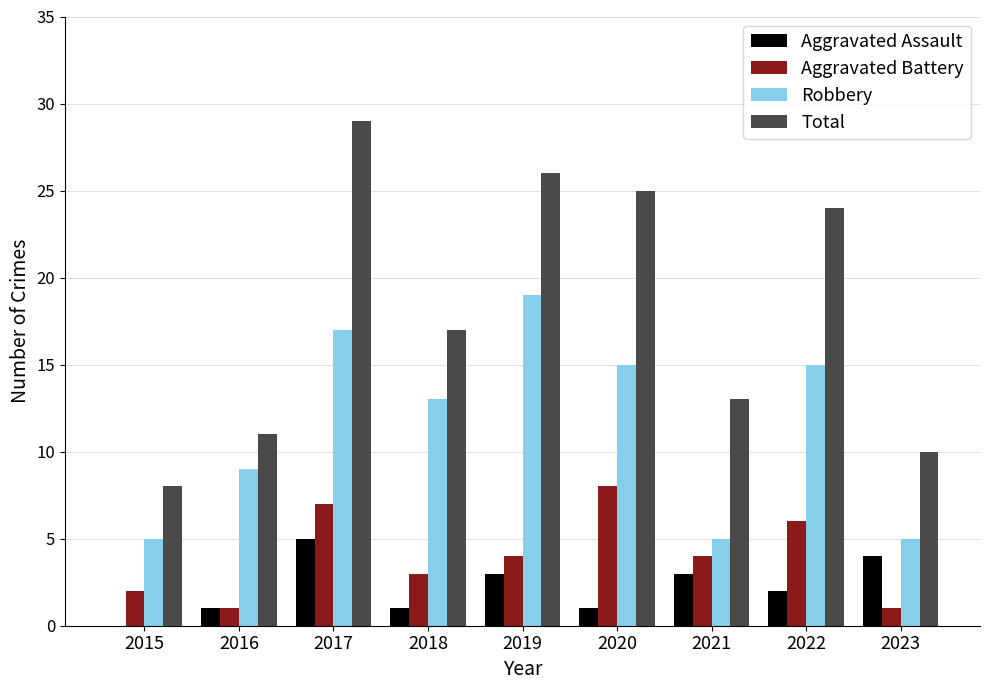

What is the difference between the Aggravated Battery values at 2018 and 2015?

1